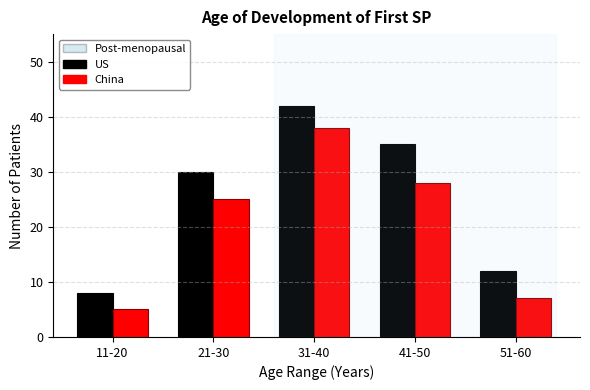

Reading right to left, what are all the values shown in this chart?

US: 12	35	42	30	8
China: 7	28	38	25	5